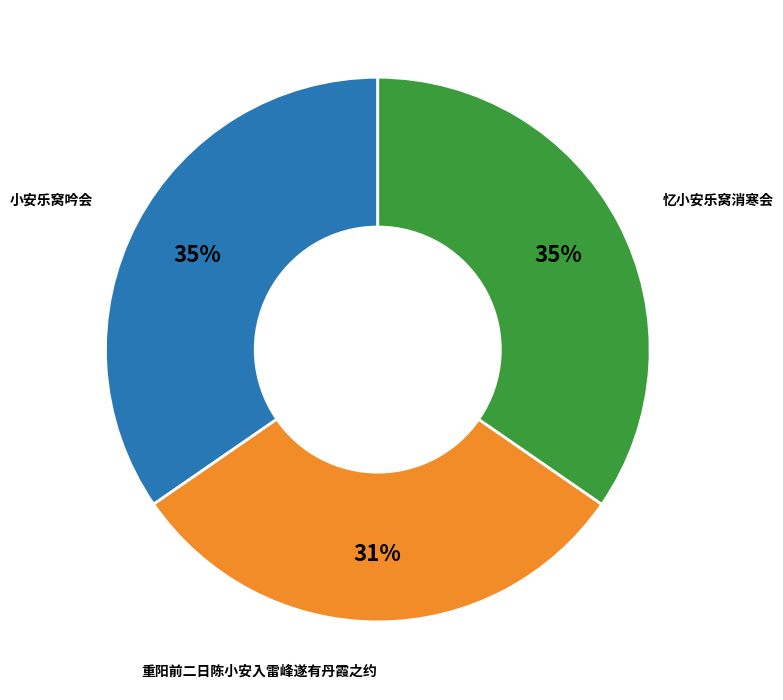

How many segments does this pie chart have?

3